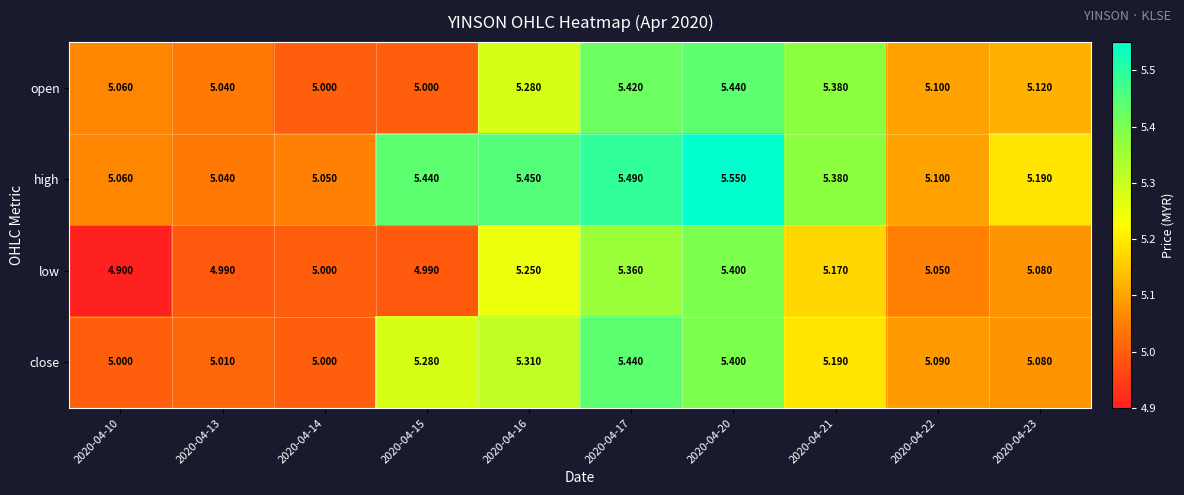

Which series has the largest total across all categories?

high